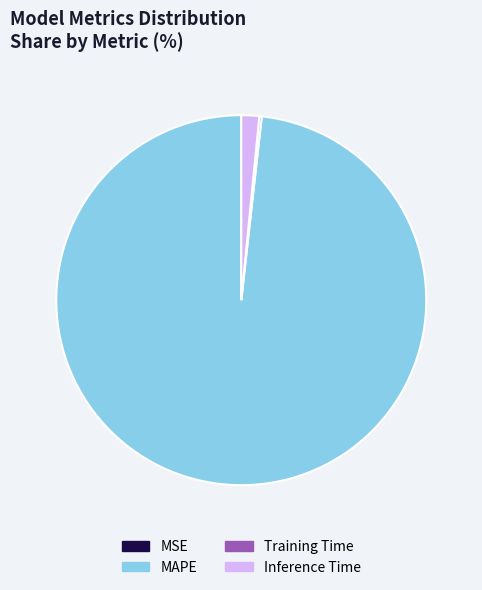

The MAPE slice represents 98% of the pie. True or false?

True